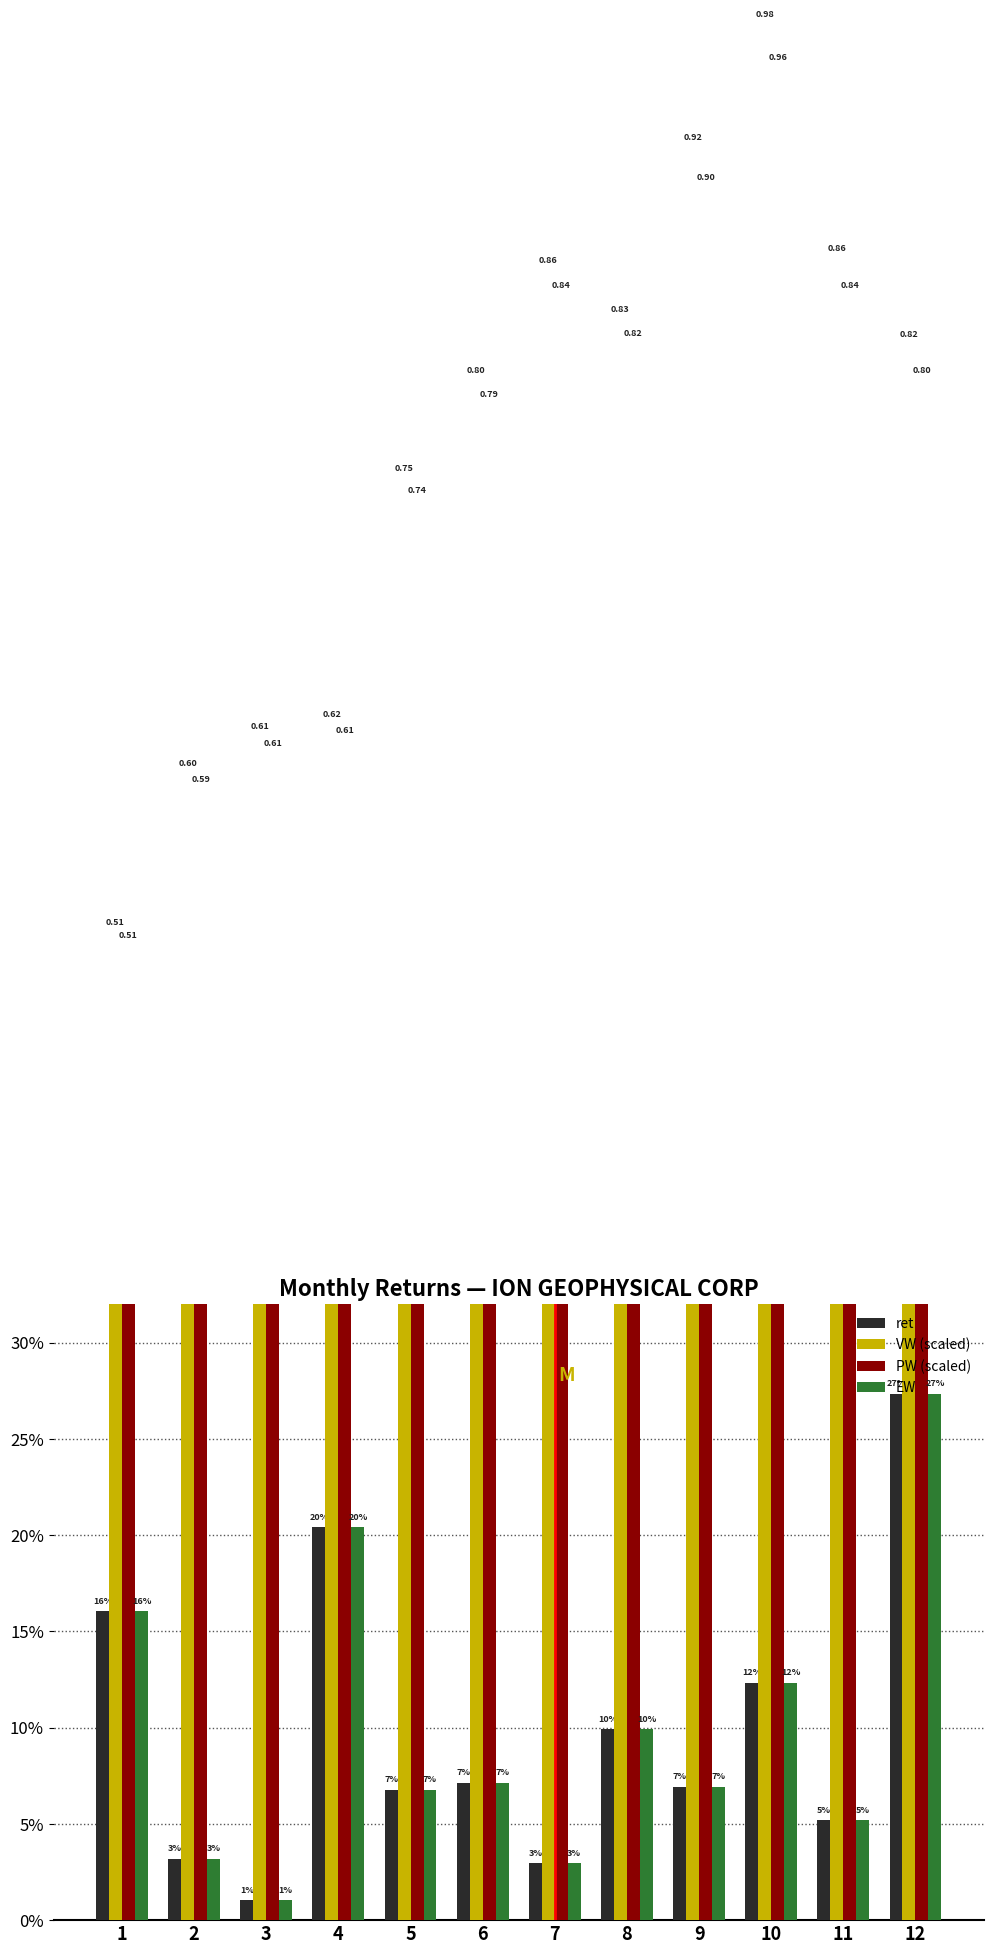

What is the difference between the second highest and second lowest values in the VW (scaled) series?

0.3